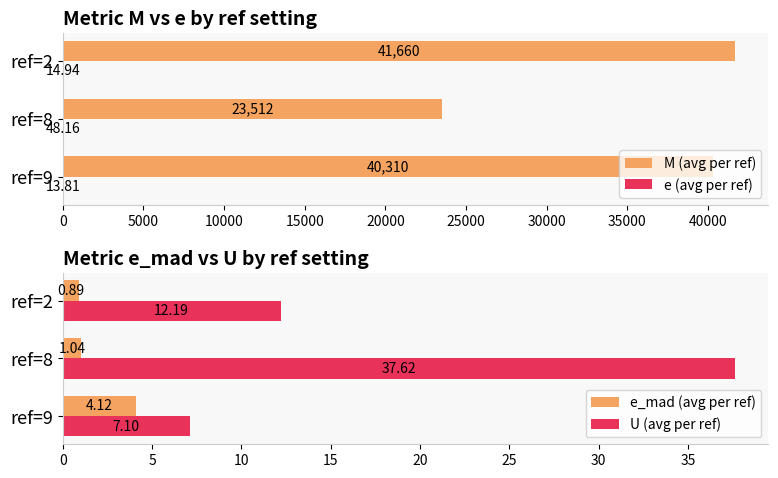

Reading right to left, what are all the values shown in this chart?

M (avg per ref): 41660.0	23512.0	40310.0
e (avg per ref): 14.9	48.2	13.8
e_mad (avg per ref): 0.9	1.0	4.1
U (avg per ref): 12.2	37.6	7.1